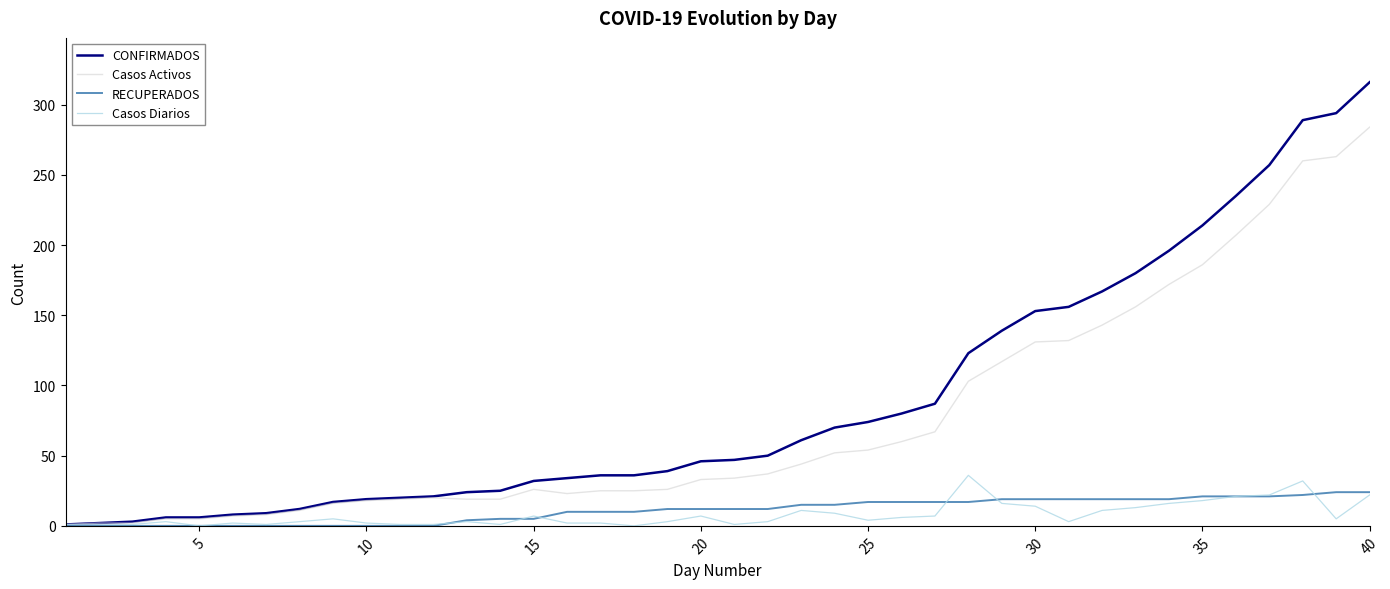

Which series has the largest range (max minus min)?

CONFIRMADOS